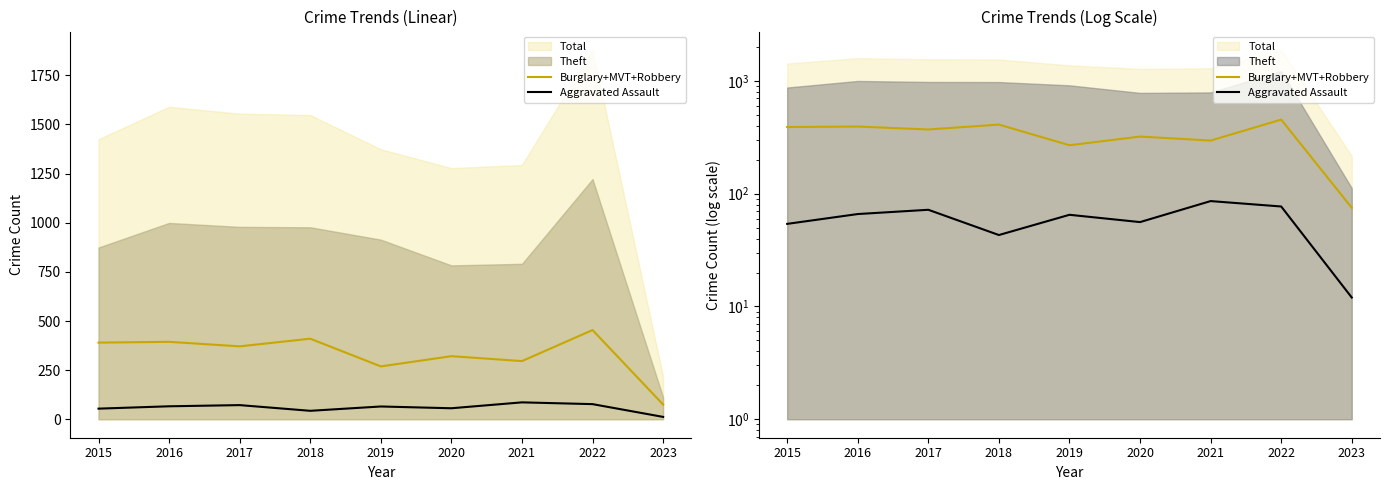

Where does the Burglary+MVT+Robbery series first go above 371?

2015